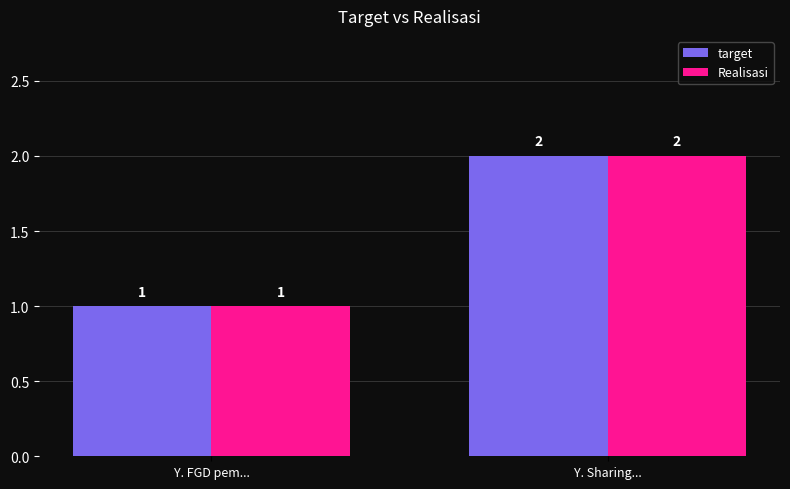

What is the minimum value shown in the chart?

1